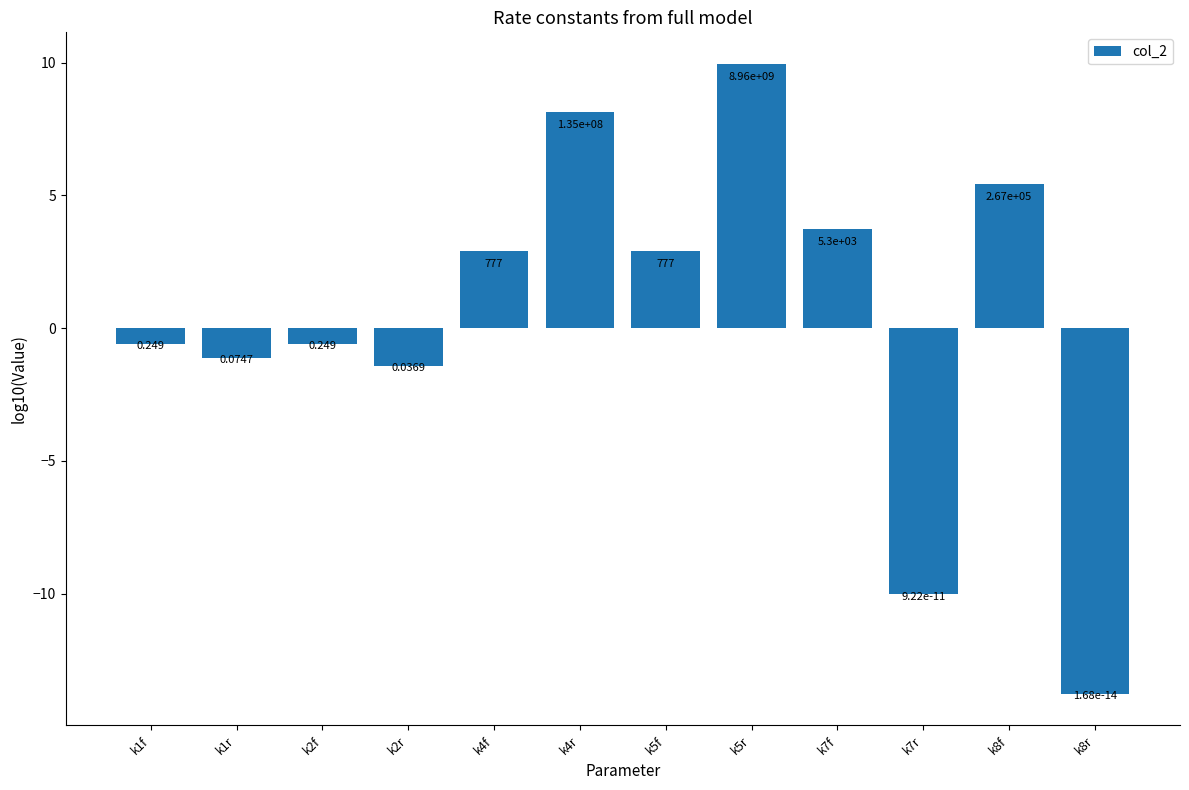

Reading right to left, transcribe all the data shown in this chart.

k8r=-13.8	k8f=5.4	k7r=-10.0	k7f=3.7	k5r=10.0	k5f=2.9	k4r=8.1	k4f=2.9	k2r=-1.4	k2f=-0.6	k1r=-1.1	k1f=-0.6